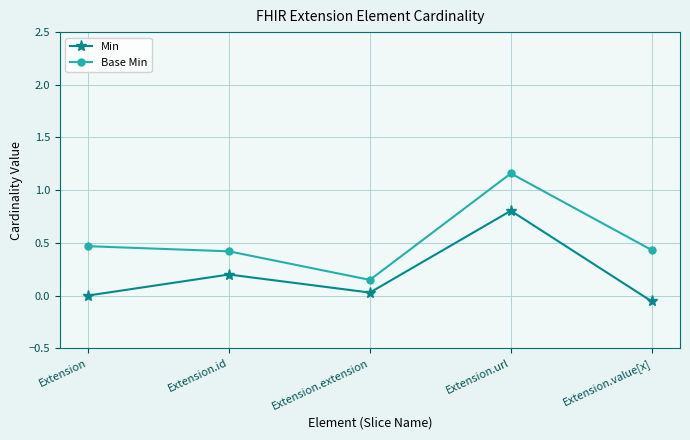

How many series are shown in this chart?

2